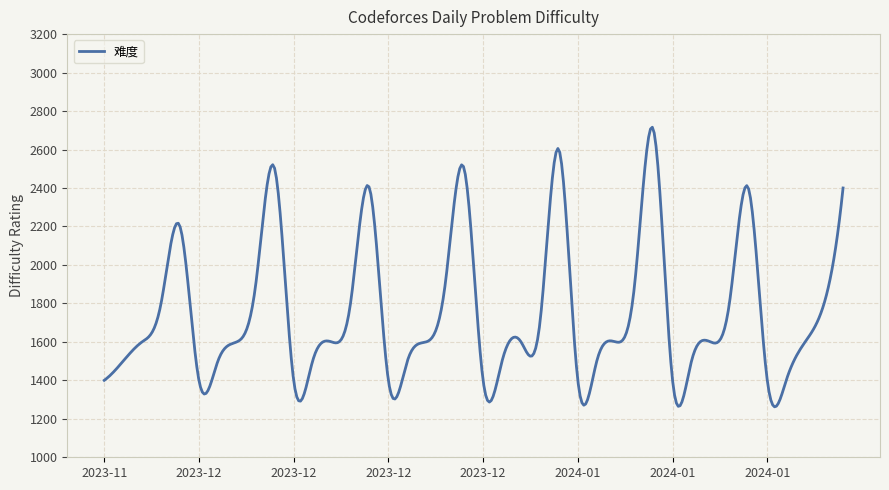

What is the minimum value shown in the chart?

1262.4